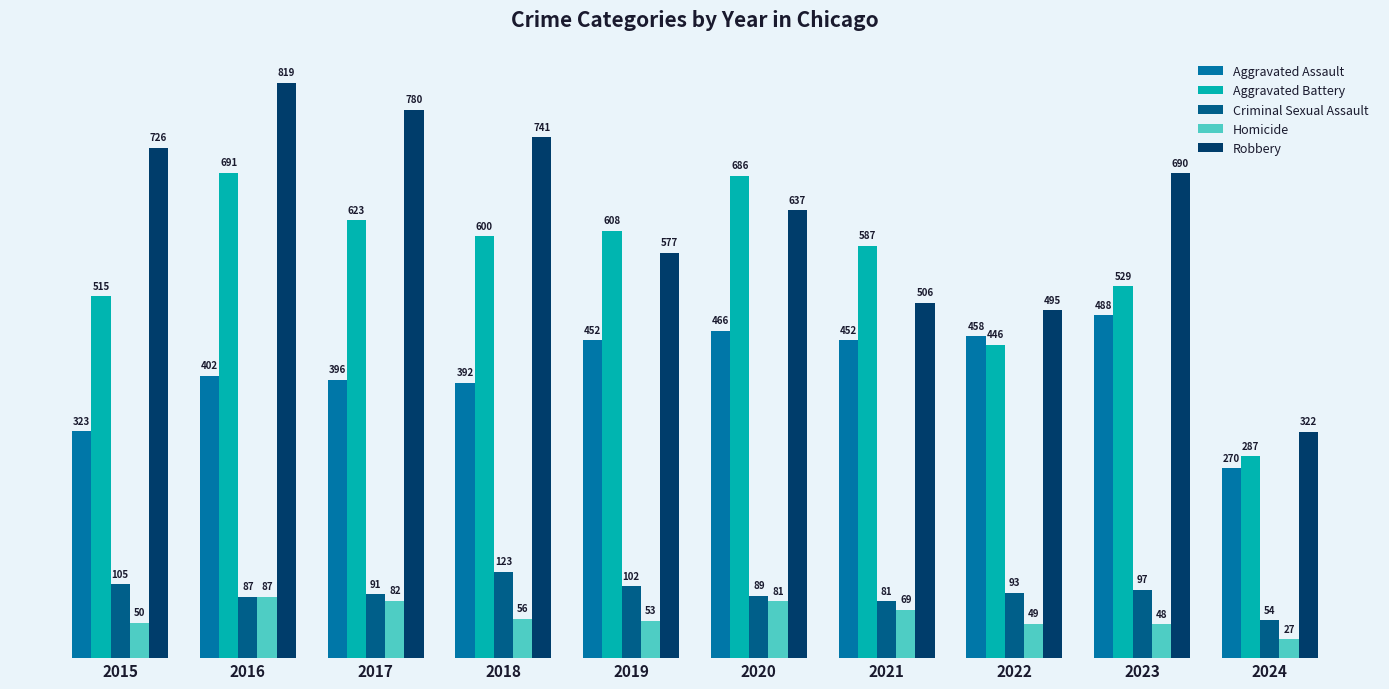

What is the value of the Homicide bar at the 7th from the left?

69